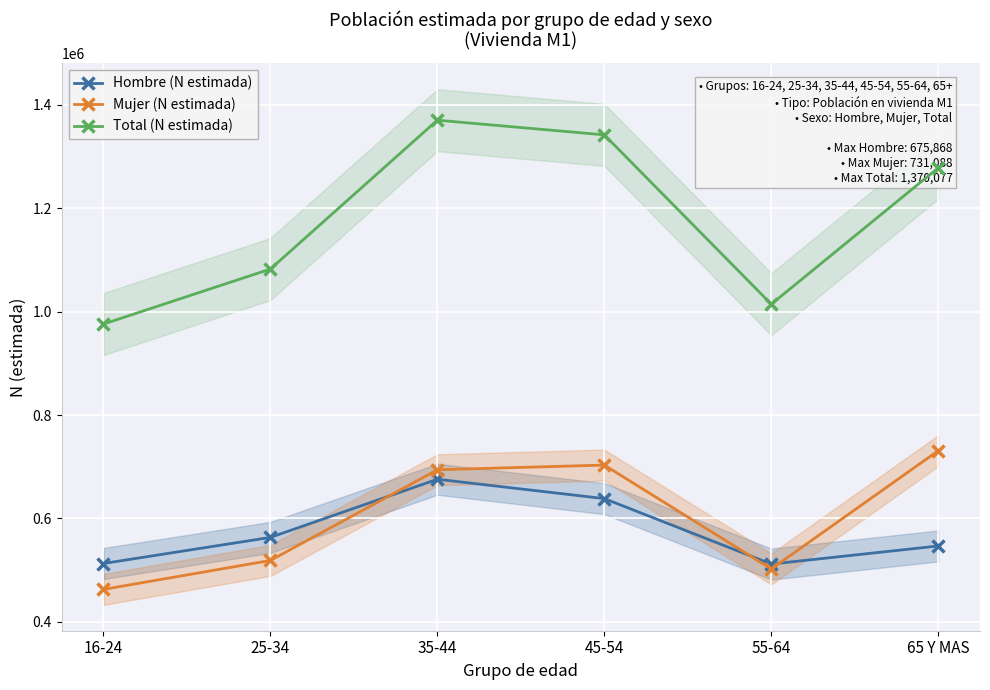

True or false: Mujer (N estimada) and Total (N estimada) intersect in this chart.

False